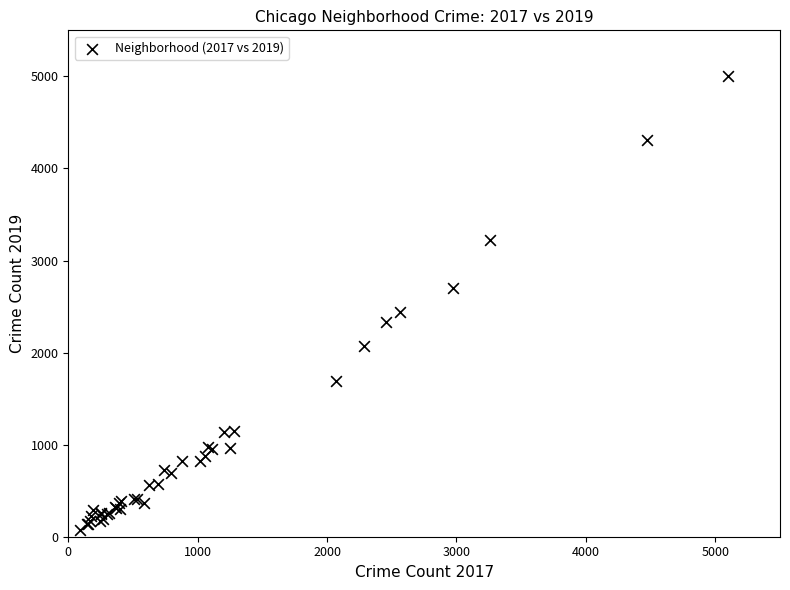

What Y value in the scatter plot is closest to 2542?

2441